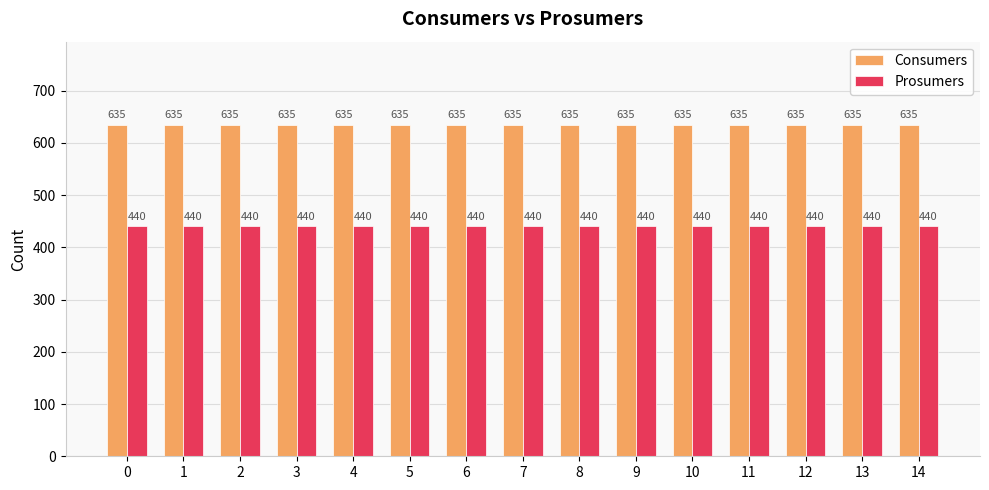

What is the difference between the highest and lowest values at 6?

195